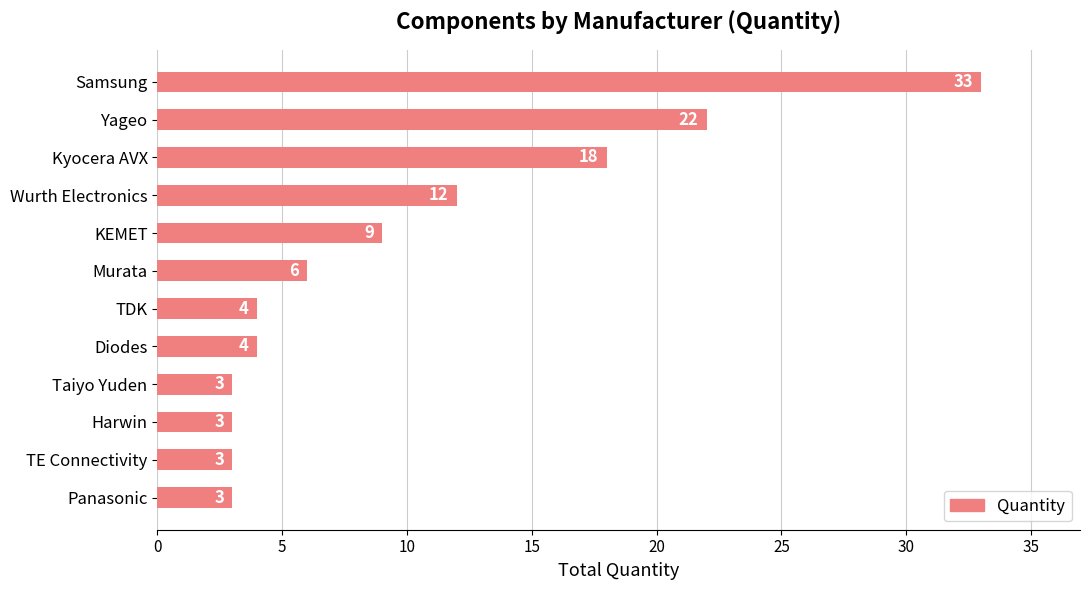

How many bars are there in total?

12